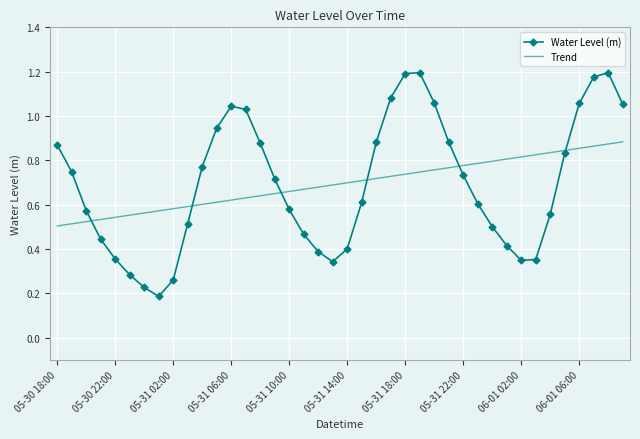

Rank the series by their maximum value, from lowest to highest.

Trend, Water Level (m)